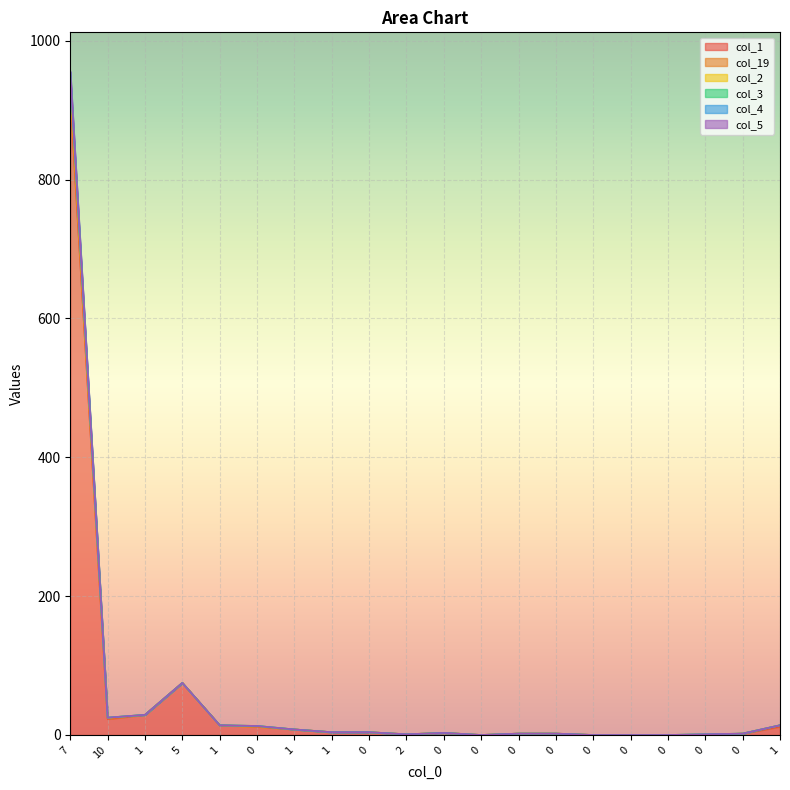

What is the highest value of the col_2 series?

956